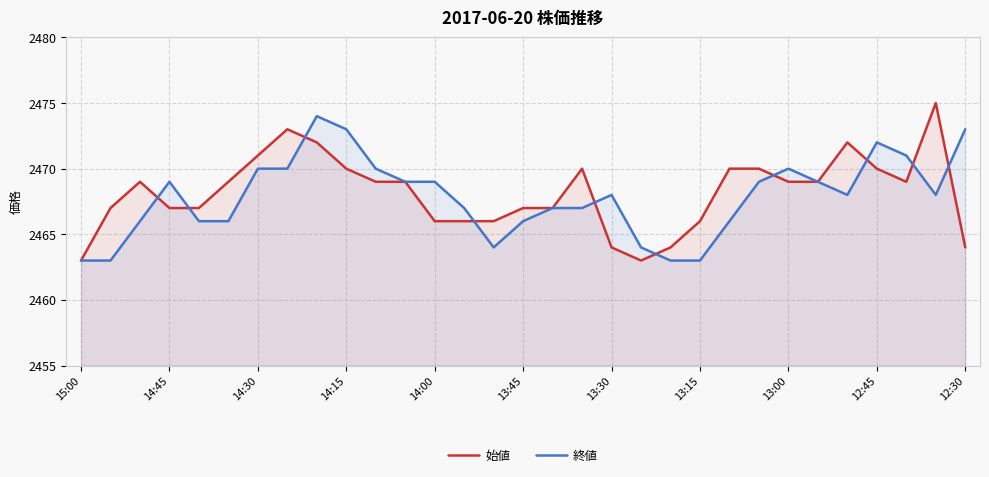

What is the total value across all series at 13:30?

4932